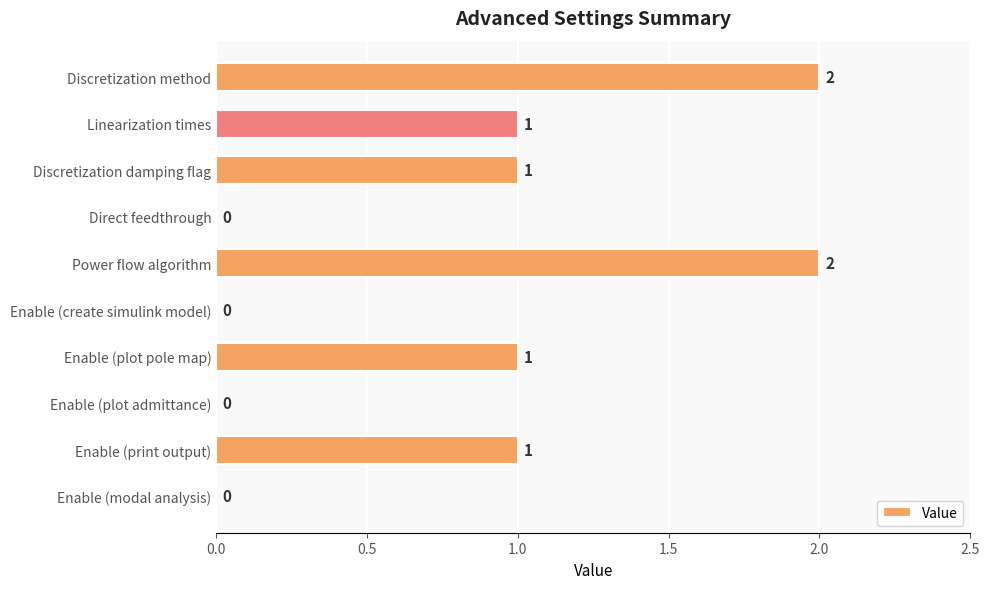

What is the average value?

1